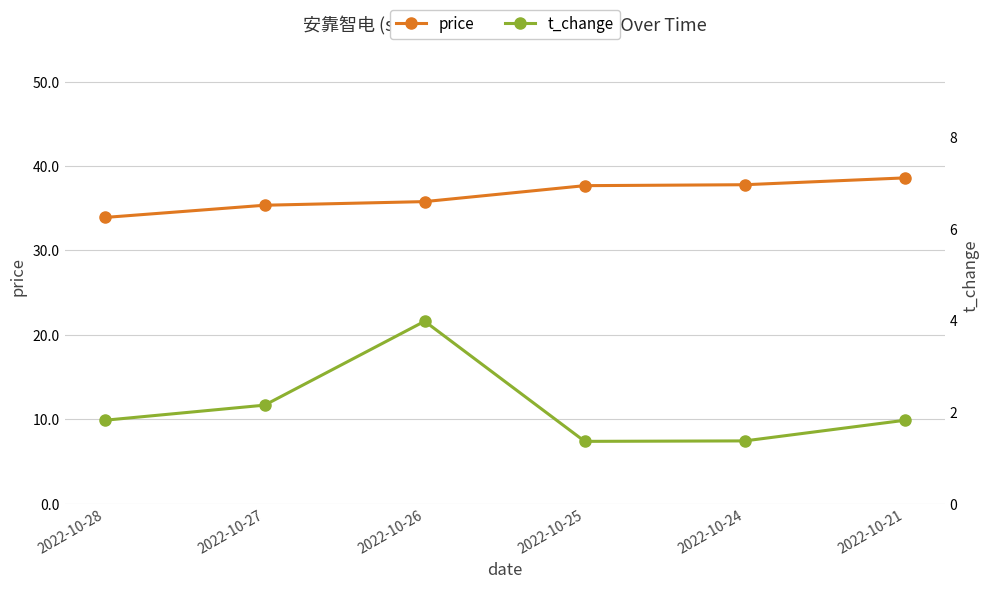

At which label is price closest to 36?

2022-10-26